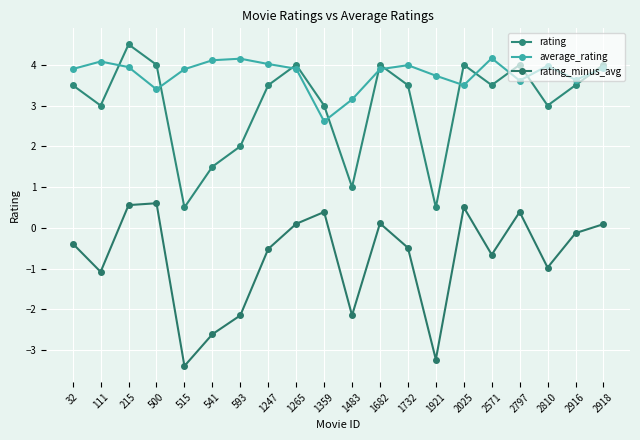

What is the sum of all average_rating values?

75.6